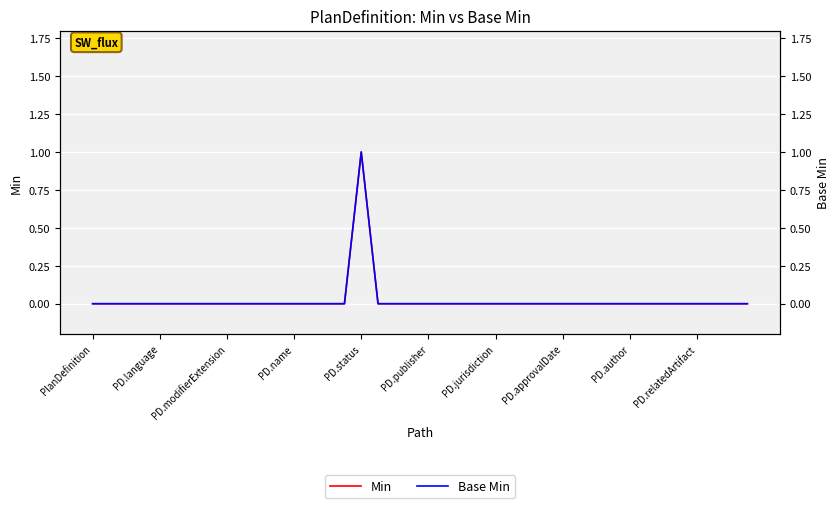

True or false: Min and Base Min intersect in this chart.

False